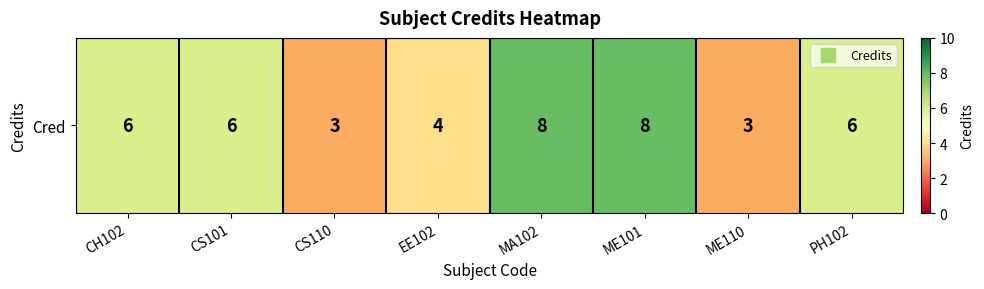

Which category has the highest value across all series?

MA102